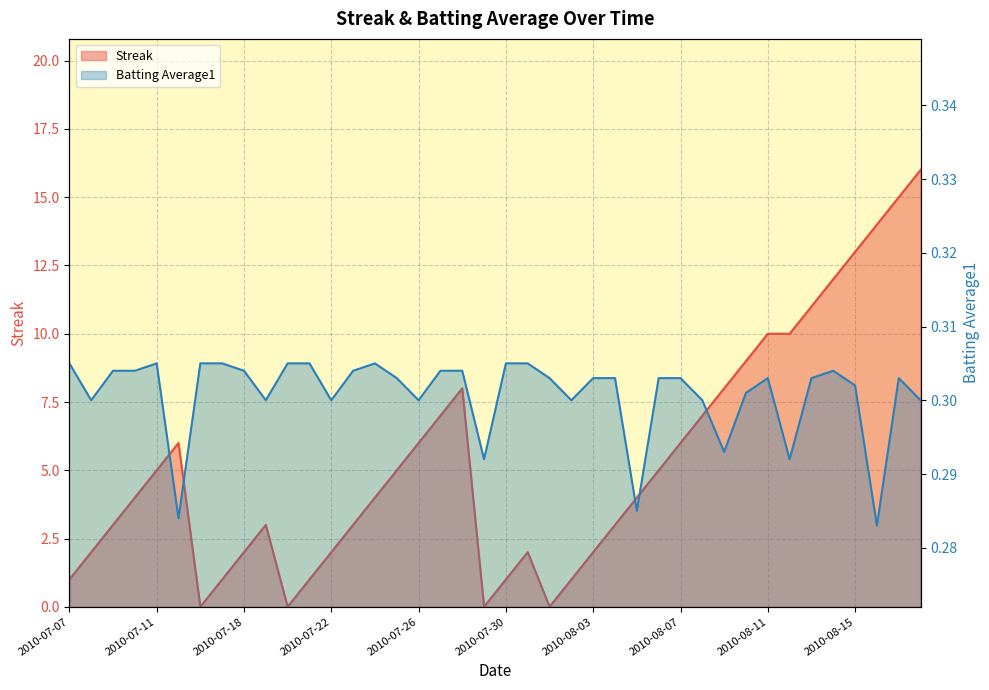

Which category has the highest value in the Batting Average1 series?

2010-07-07